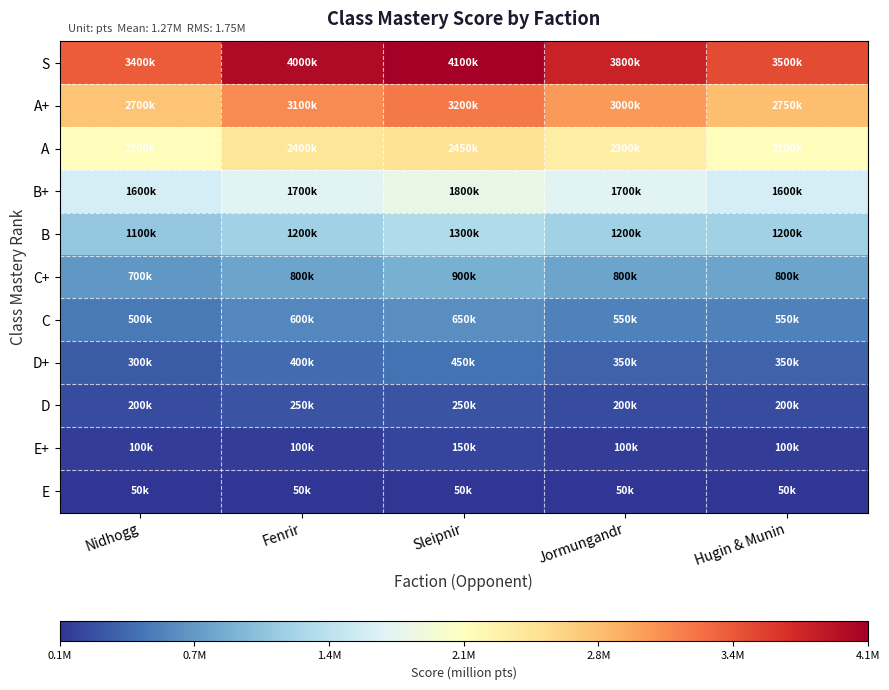

At which category is the sum across all series the highest?

Sleipnir